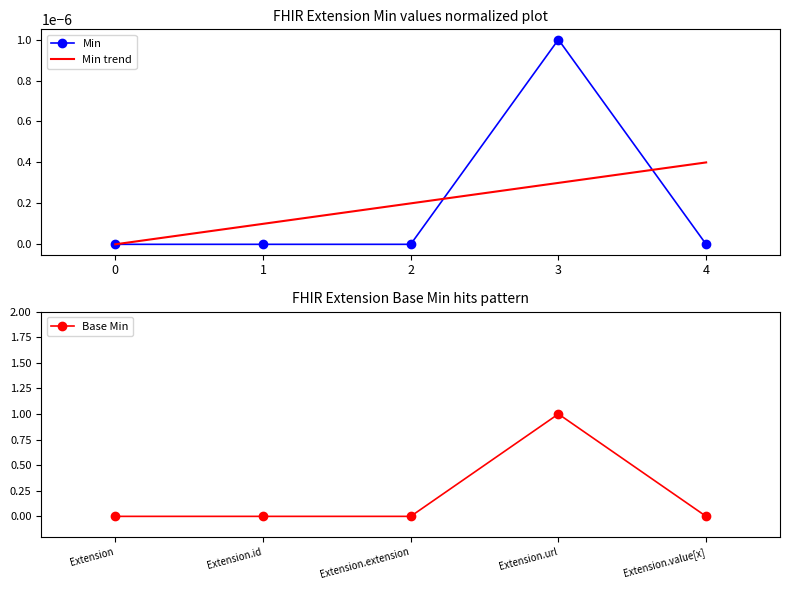

Where do Min trend and Min first cross each other?

2 and 3